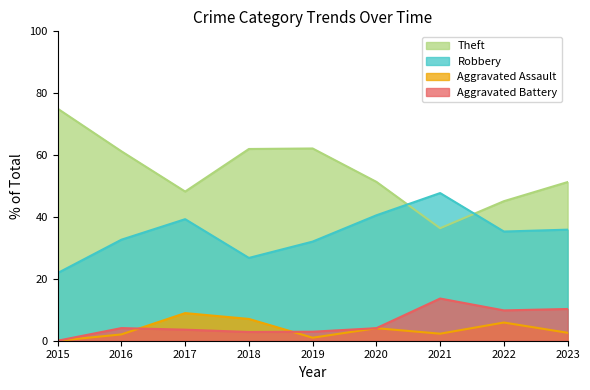

Rank the series by their maximum value, from lowest to highest.

Aggravated Assault, Aggravated Battery, Robbery, Theft